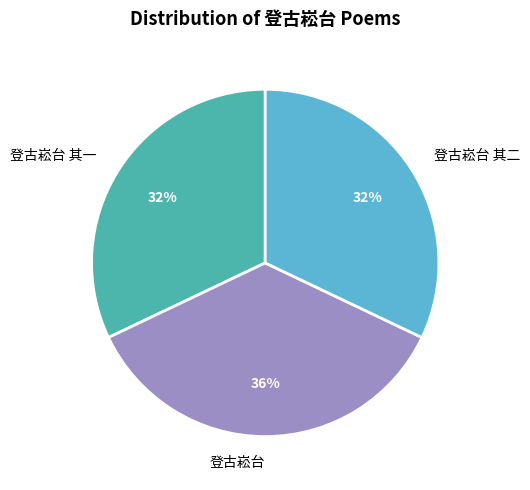

Which category has the biggest portion of the pie?

登古崧台